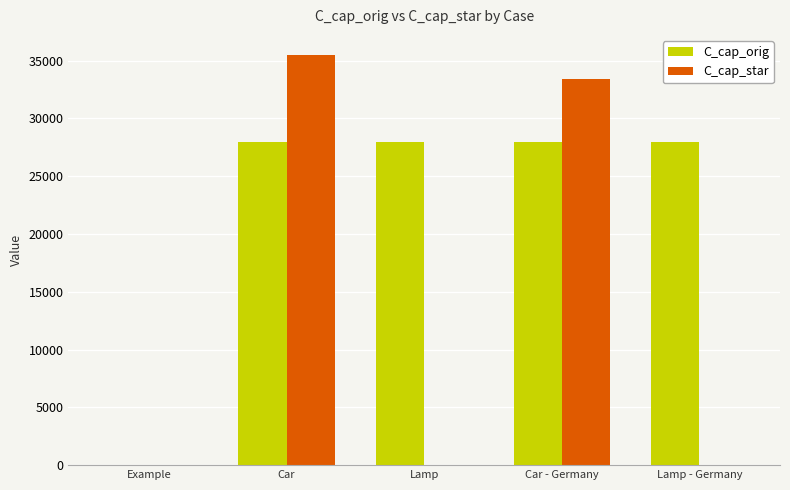

At which label is C_cap_star closest to 17730?

Car - Germany